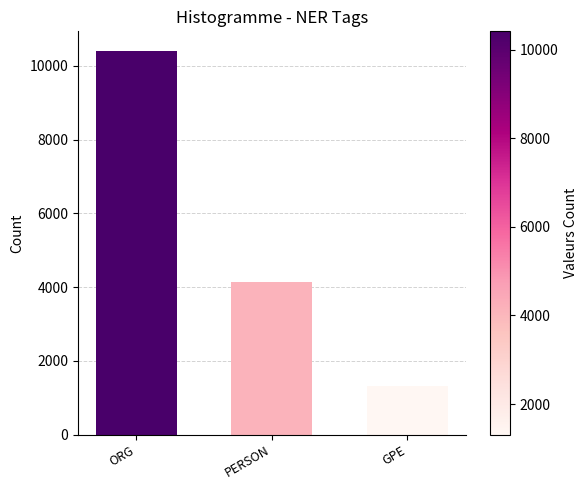

List the labels in order of value, smallest first.

GPE, PERSON, ORG